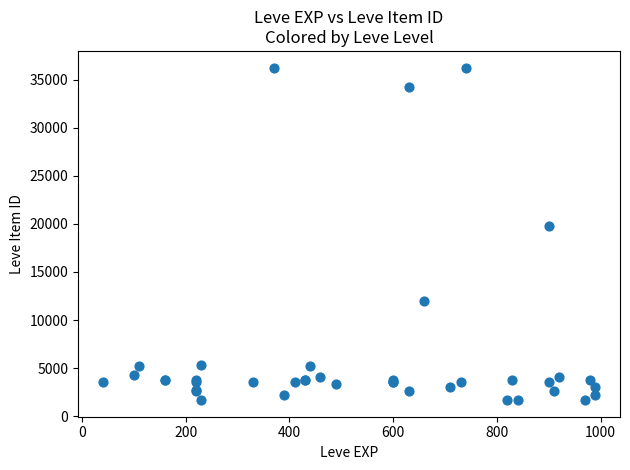

What Y value in the scatter plot is closest to 18967?

19744